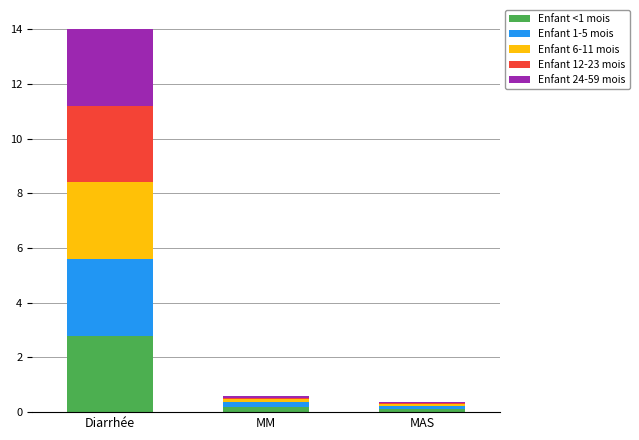

What is the highest value of the Enfant <1 mois series?

2.8